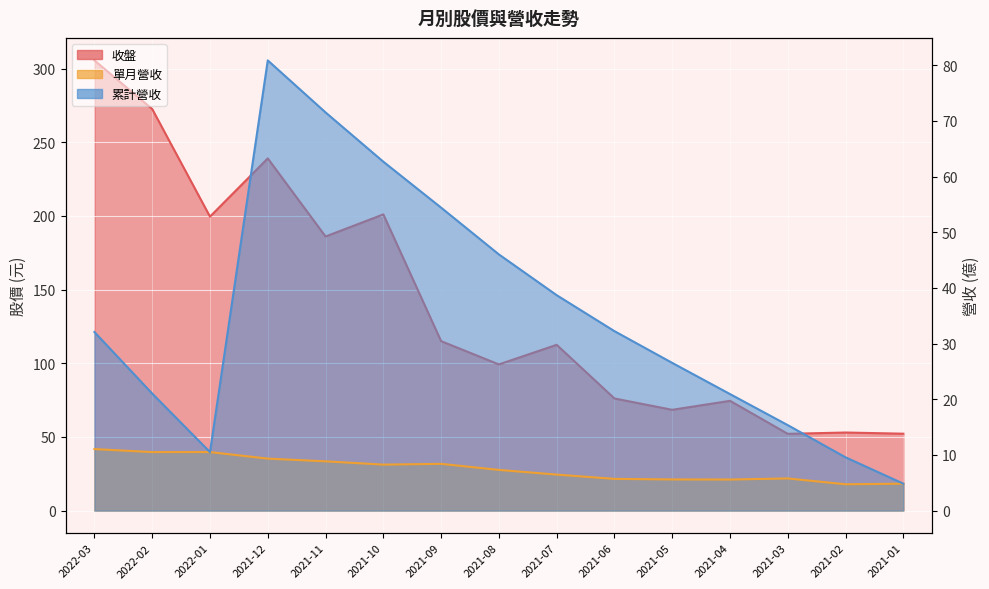

What position from the right is 2021-05?

5